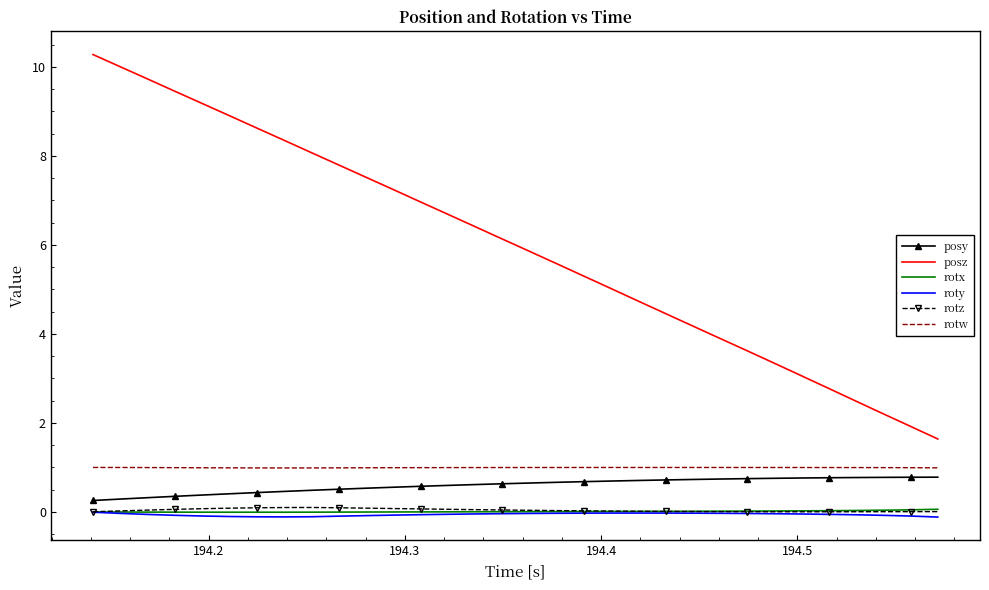

True or false: posy and posz intersect in this chart.

False